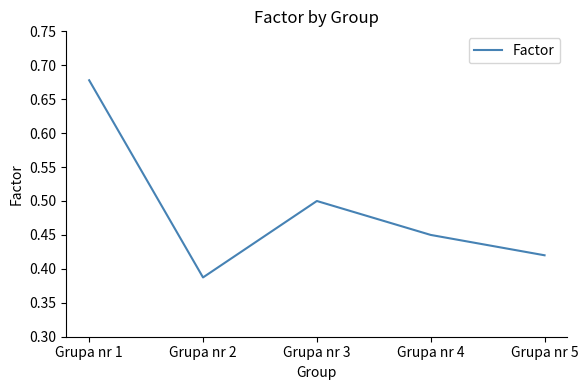

At which category does the chart reach its peak across all series?

Grupa nr 1